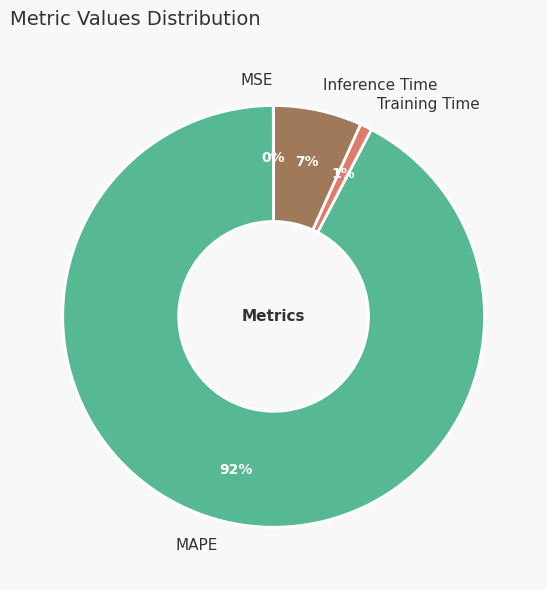

Is the sum of Training Time and MAPE greater than half?

Yes